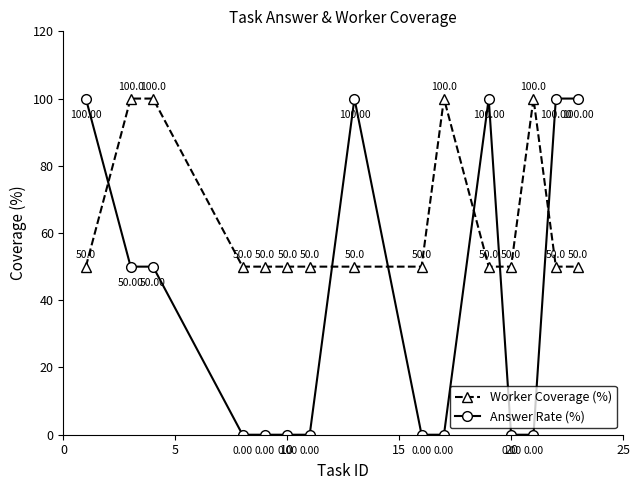

Count the number of categories in the chart.

15